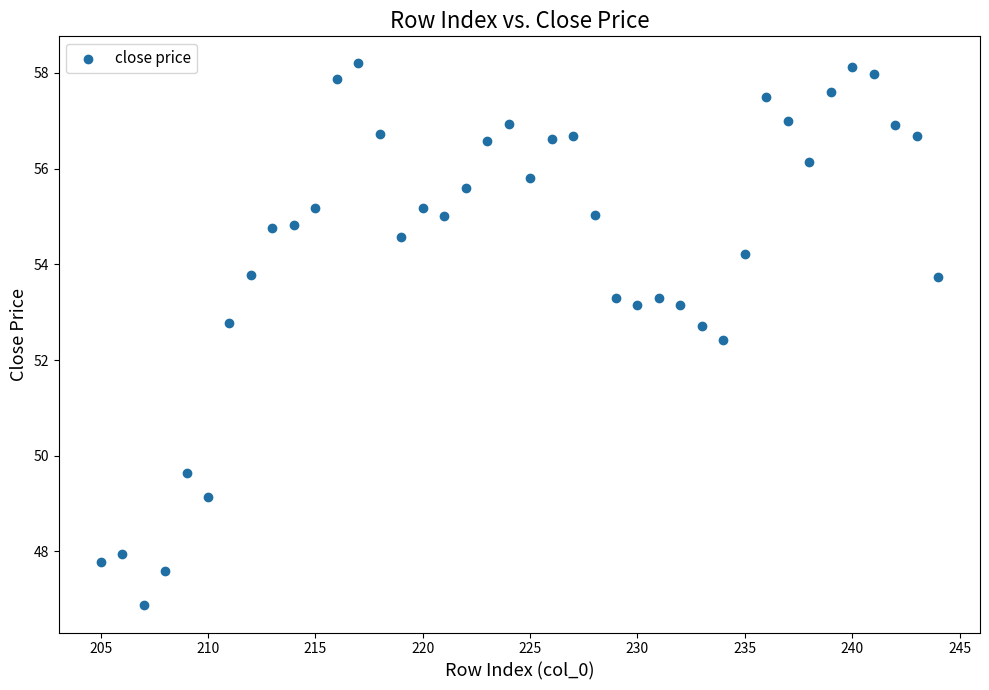

What is the range of X values (max minus min)?

39.0